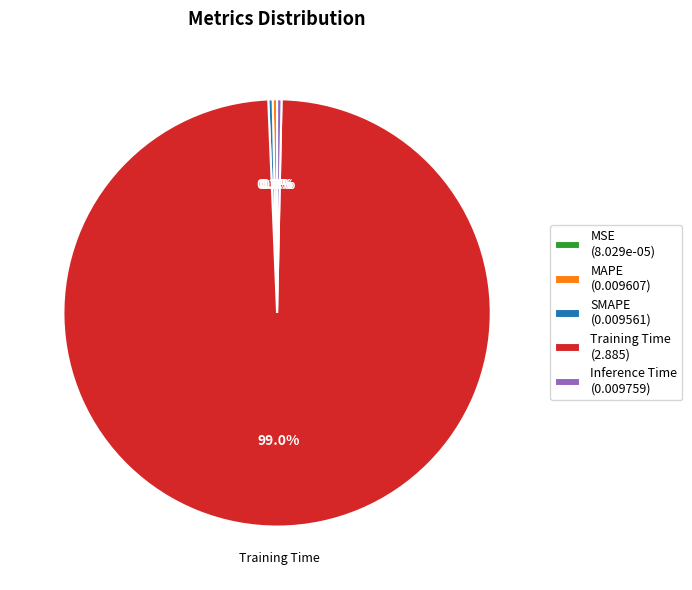

The Inference Time slice represents 7% of the pie. True or false?

False